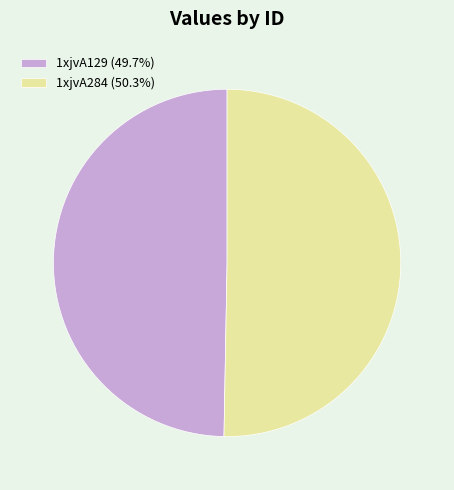

Count the number of slices in the pie.

2